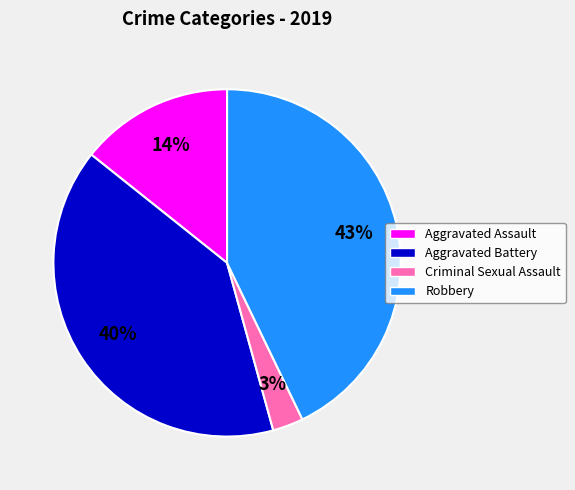

How many slices are in this pie chart?

4